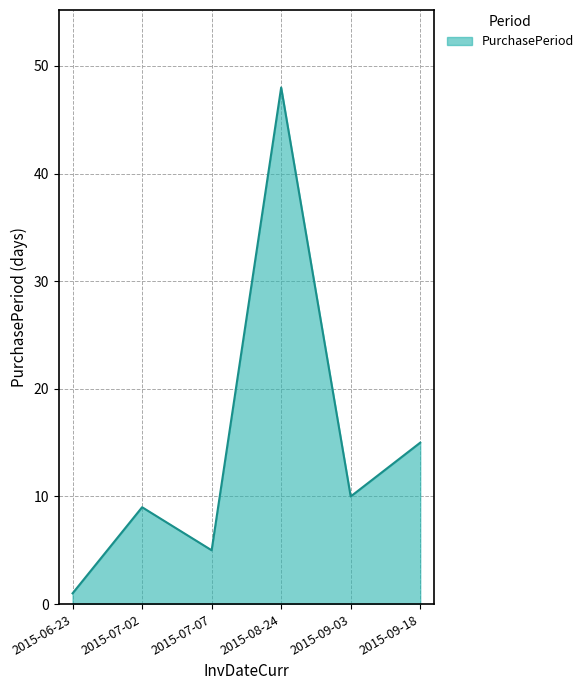

Does the chart have visible grid lines?

Yes